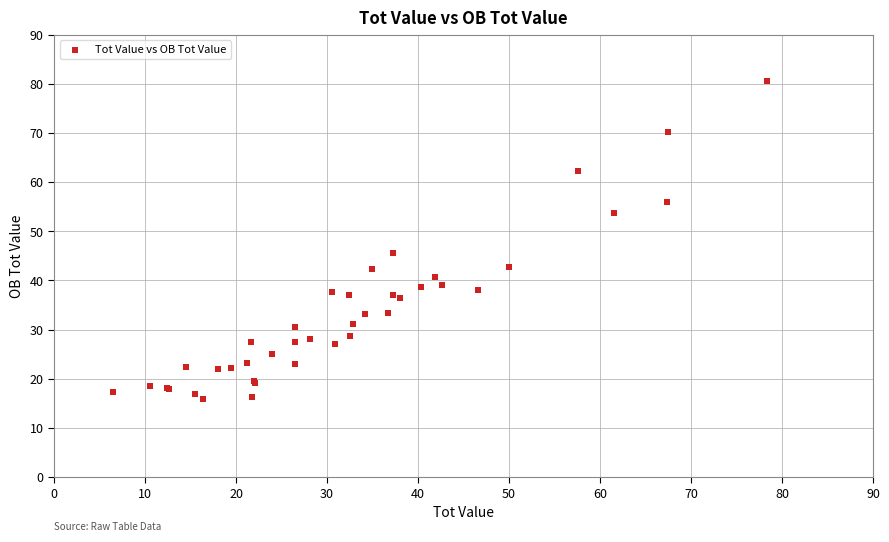

What Y value in the scatter plot is closest to 48?

45.5